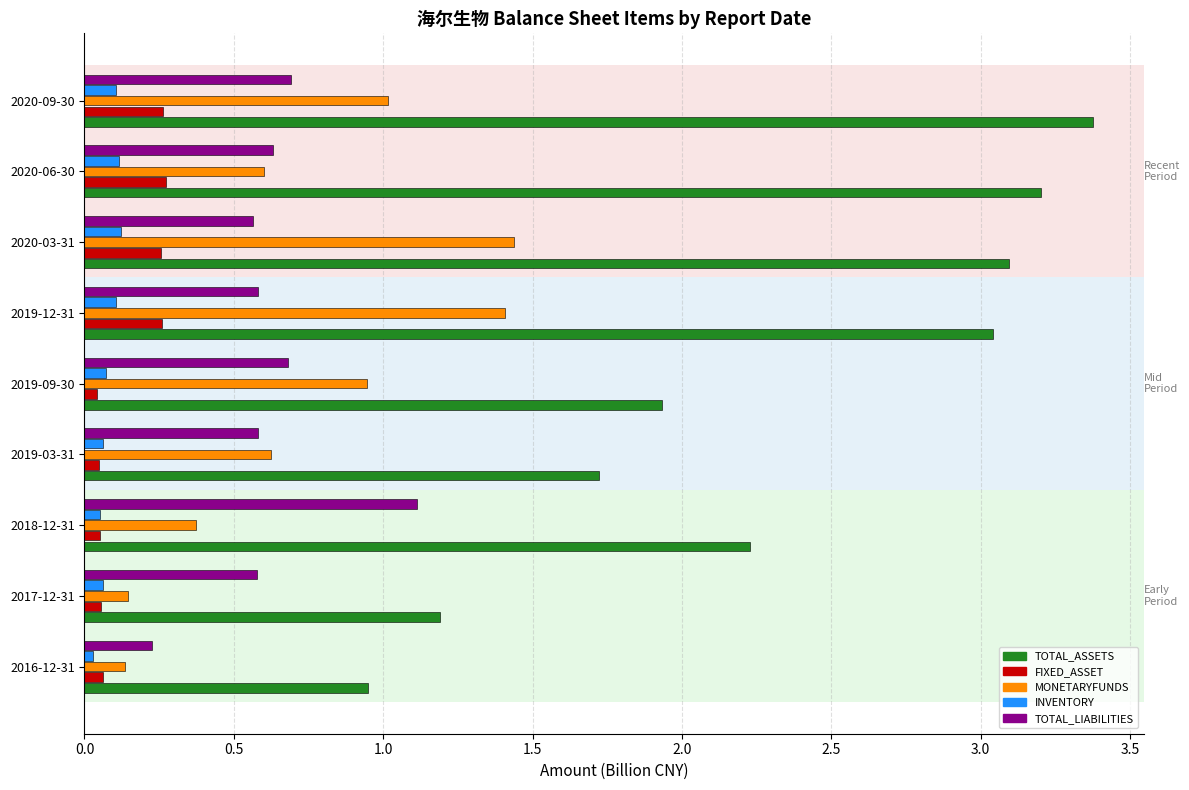

What is the difference between the second highest and minimum values in the TOTAL_ASSETS series?

2.3